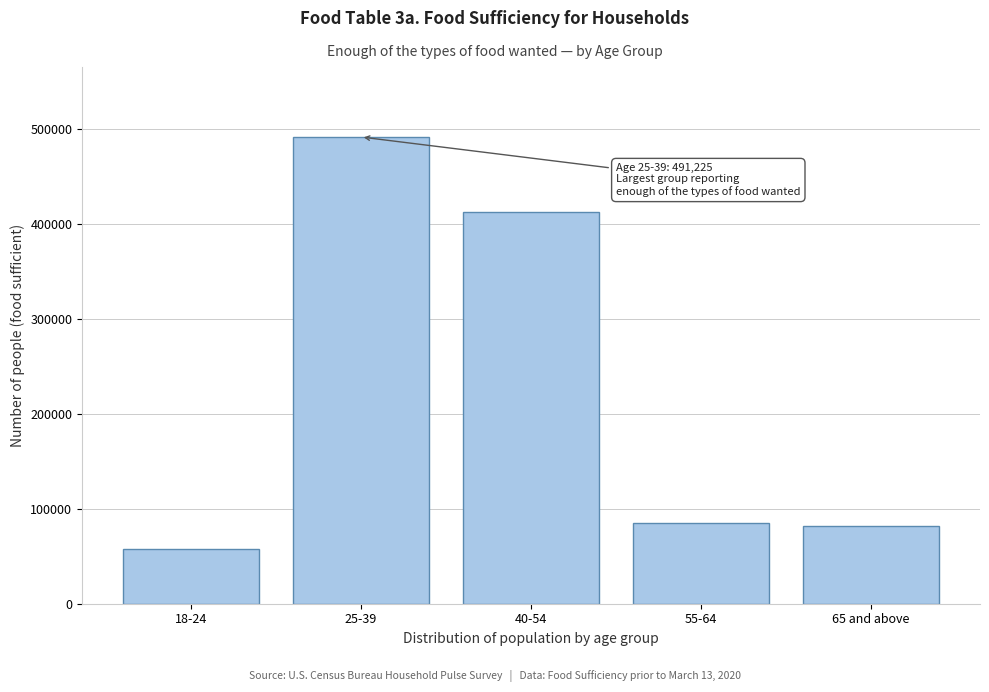

Reading left to right, list all the values displayed in this chart.

18-24=57281	25-39=491225	40-54=412326	55-64=85002	65 and above=81958